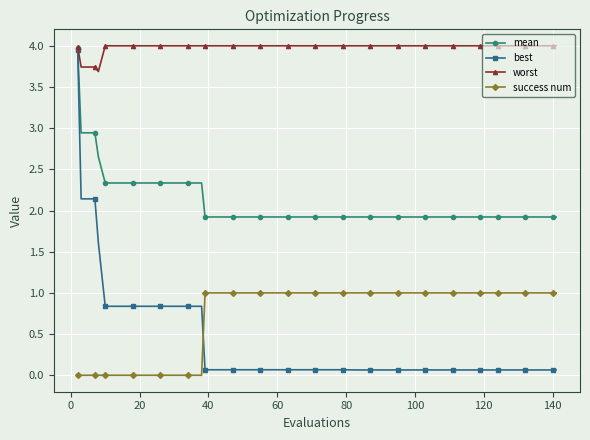

At how many categories does at least one series exceed 3?

40